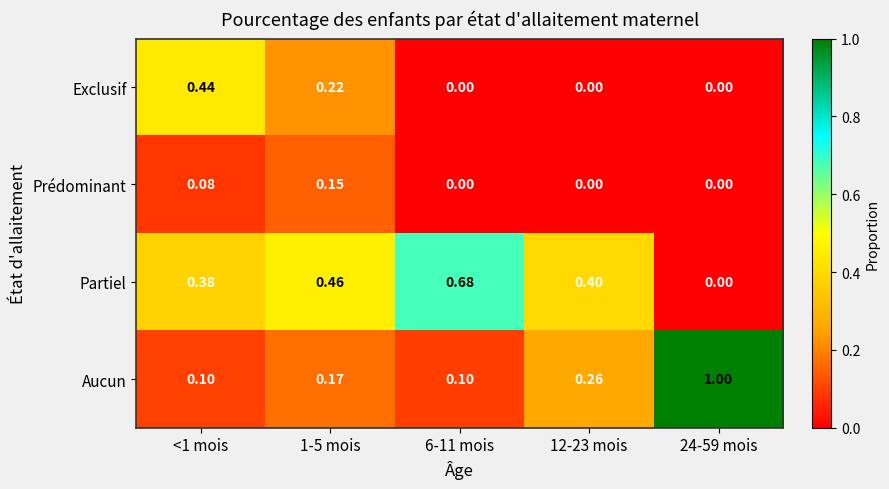

Rank the series by their average value, from lowest to highest.

Prédominant, Exclusif, Aucun, Partiel